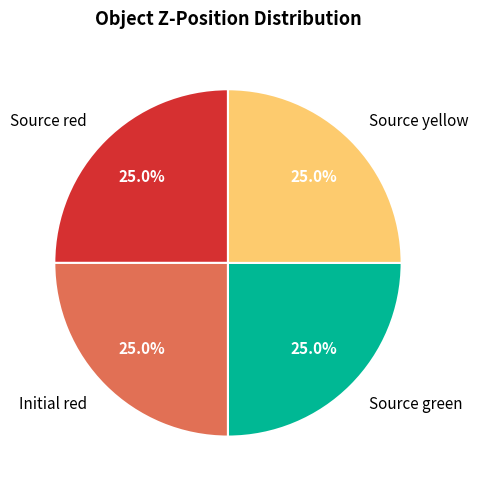

Is there a majority slice in this chart?

No